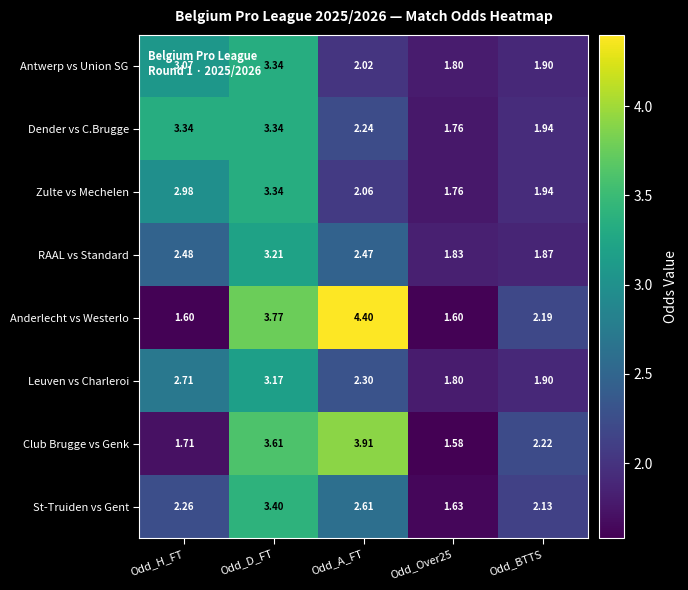

Where is Leuven vs Charleroi nearest to the value 2?

Odd_BTTS